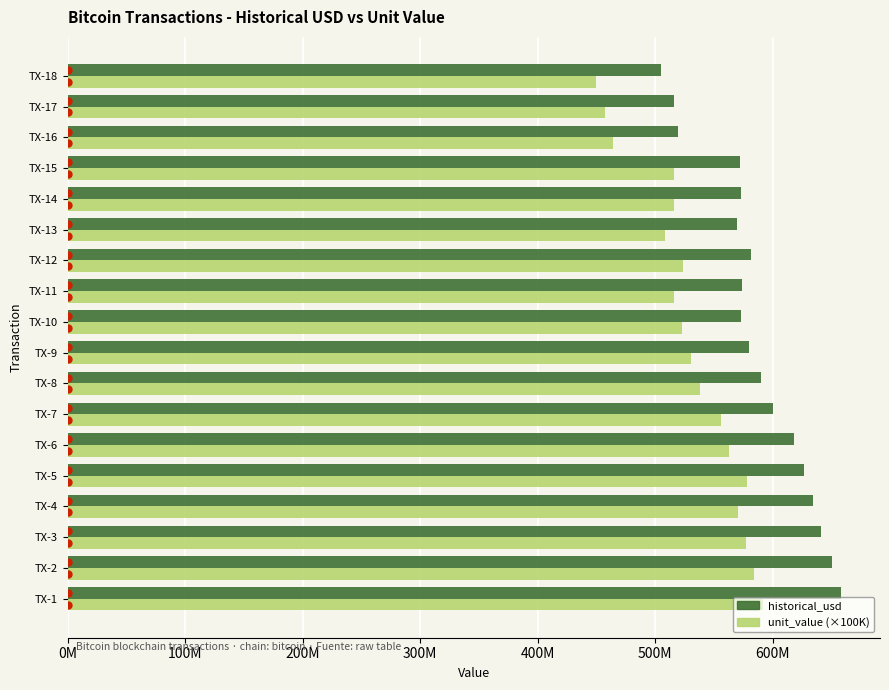

What are all the series names shown in the legend?

historical_usd, unit_value (×100K)